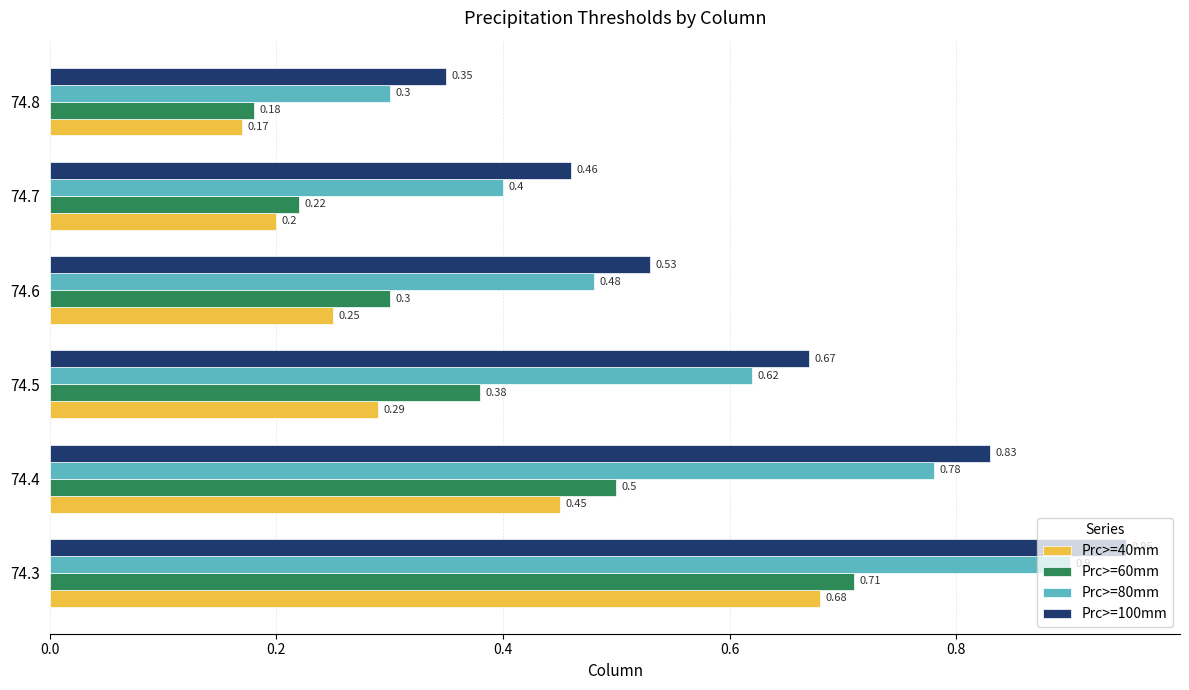

What is the difference between the Prc>=40mm values at 74.4 and 74.8?

0.3